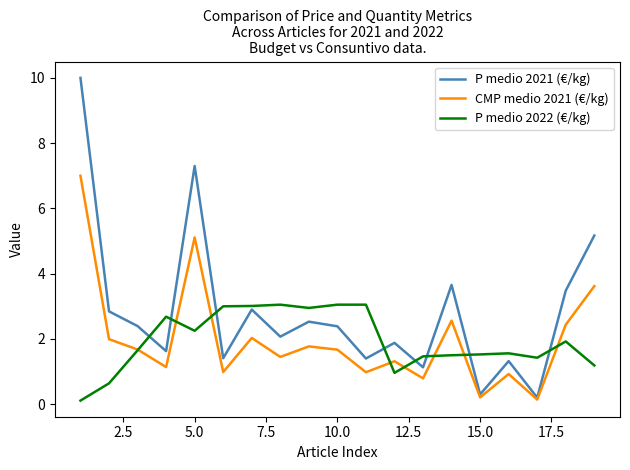

At how many categories does at least one series exceed 1?

19